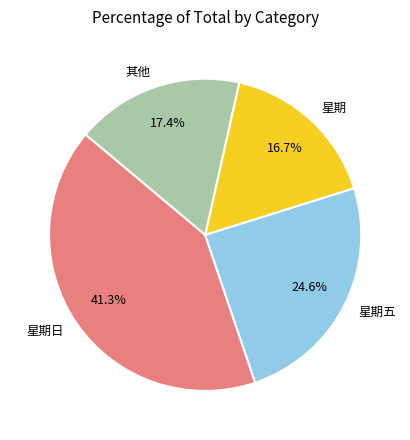

The 星期日 slice represents 55% of the pie. True or false?

False